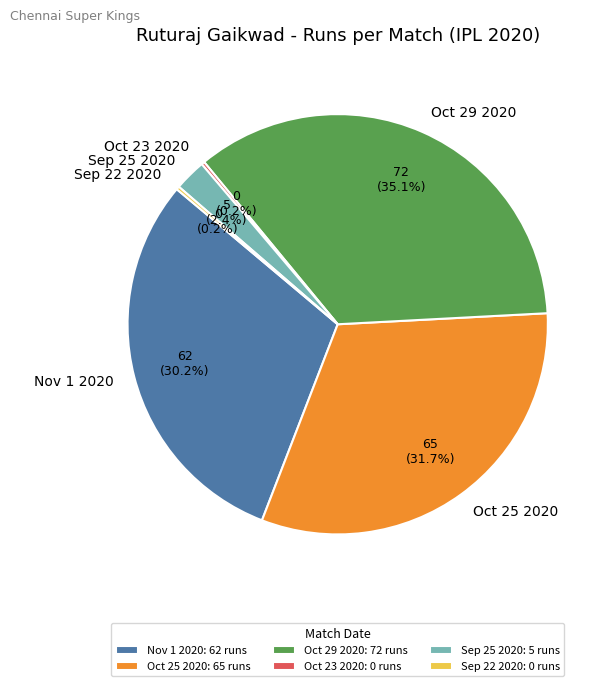

Is Nov 1 2020 the majority of the pie?

No